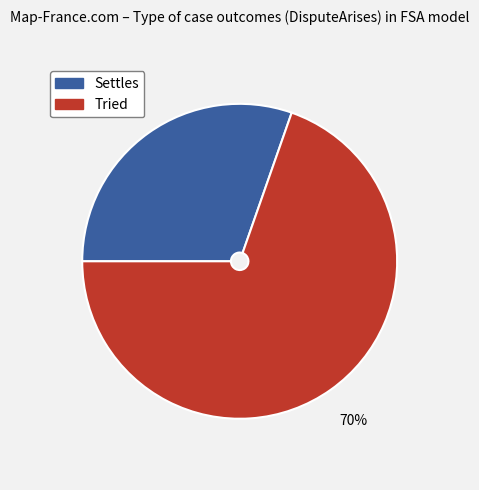

What is the majority slice?

Tried